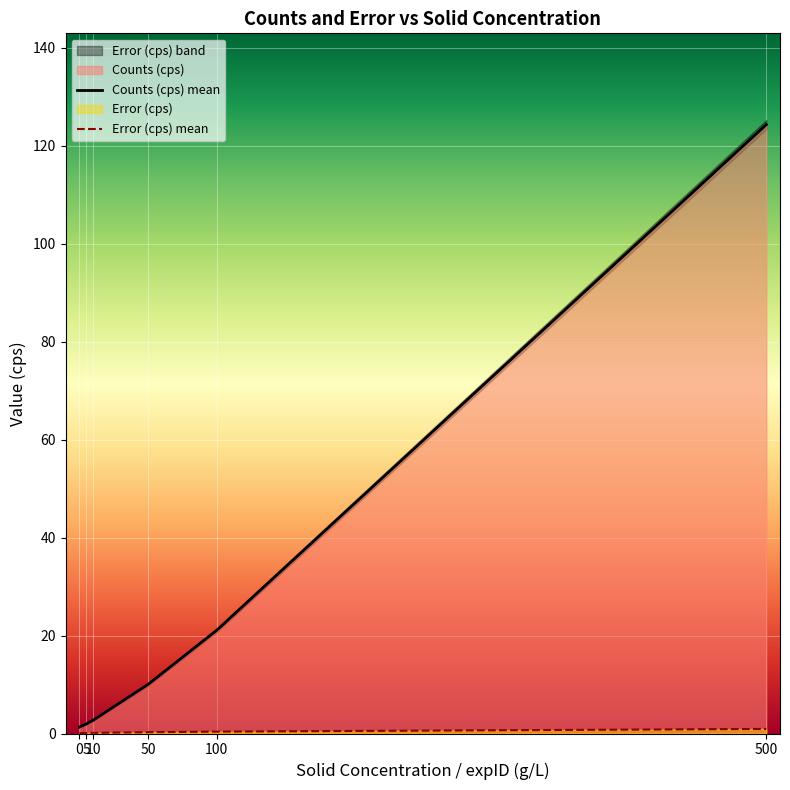

Which series has the largest range (max minus min)?

Counts (cps) mean